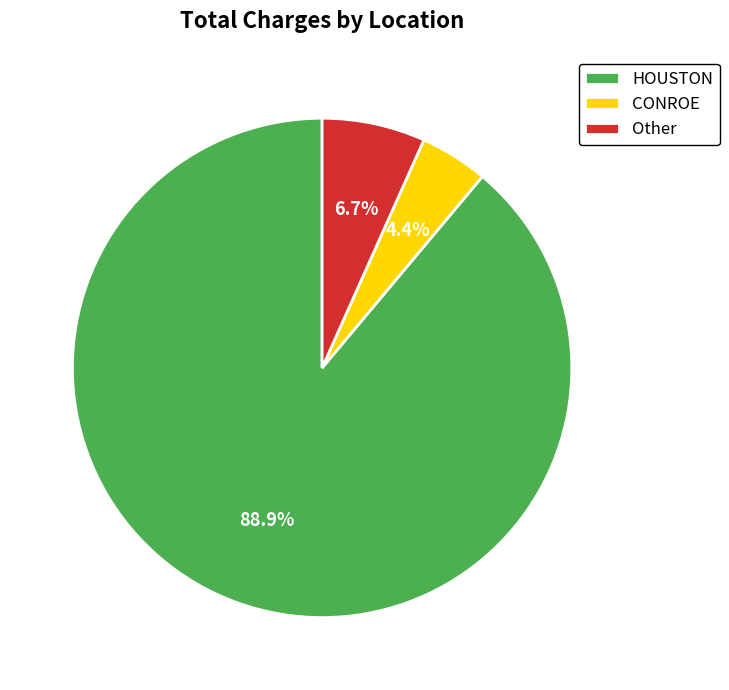

How many slices are in this pie chart?

3